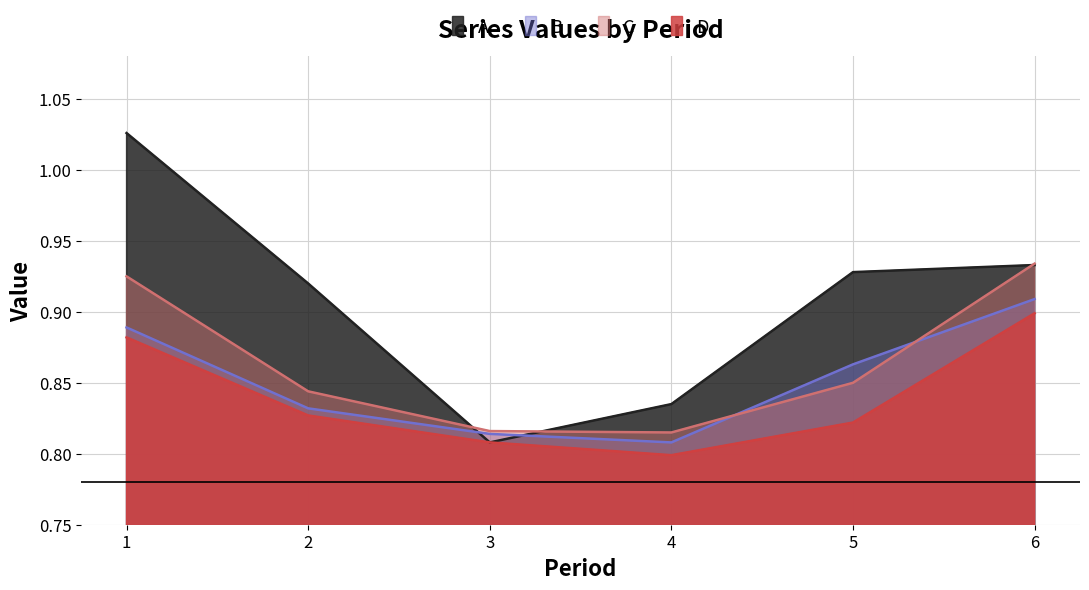

At 2, list the series in order from smallest to largest.

D, B, C, A